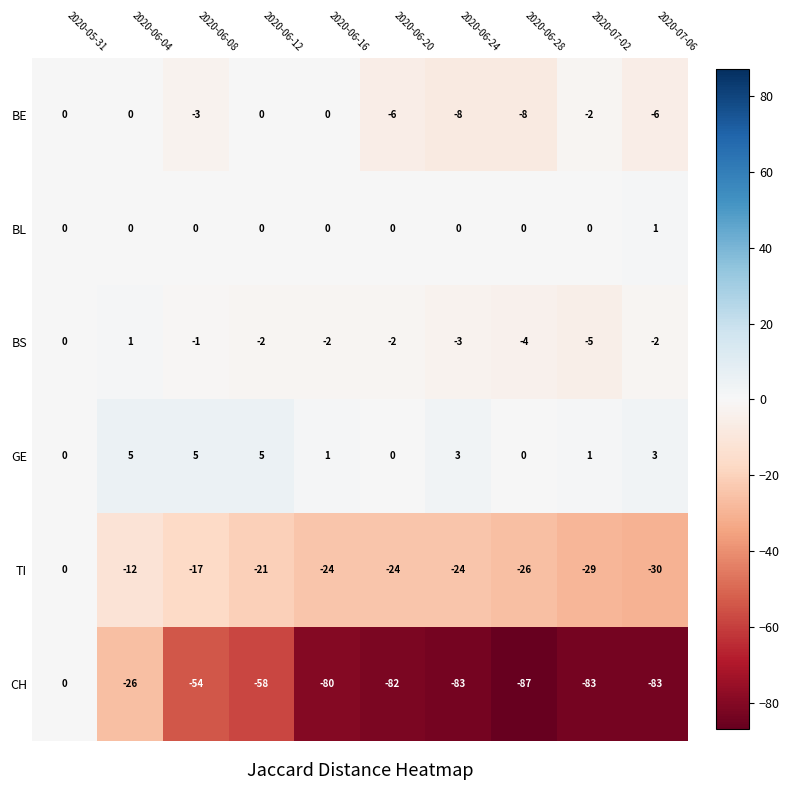

At which label is TI closest to -15?

2020-06-08